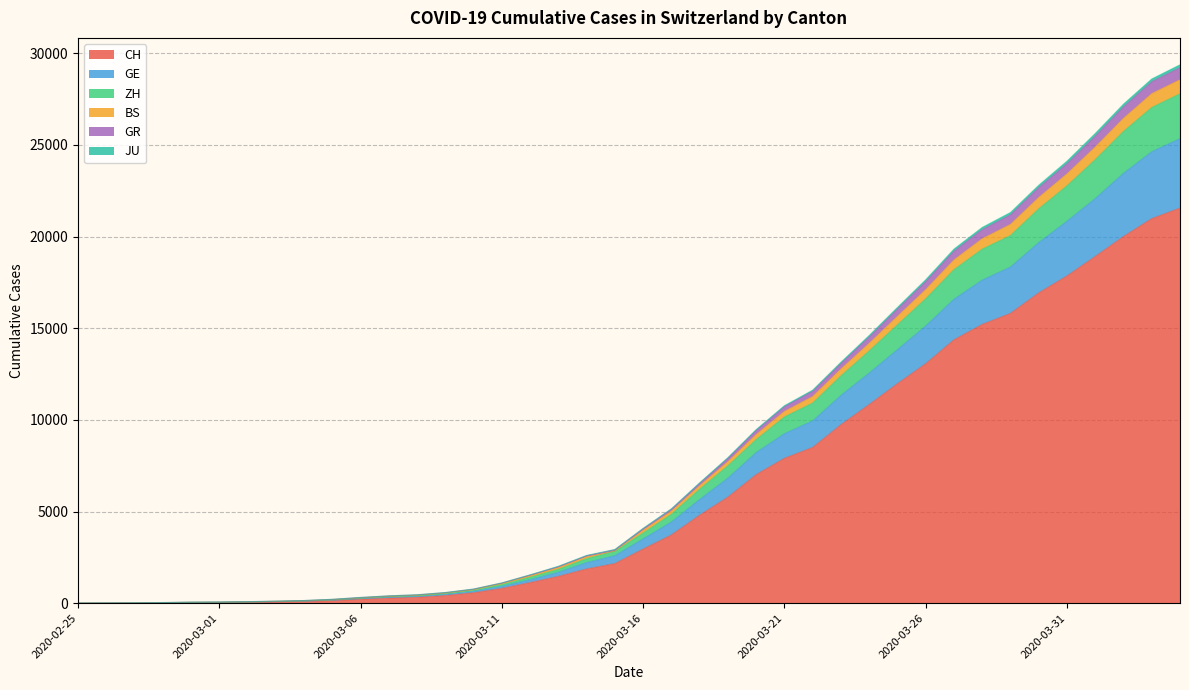

How many lines are shown in the chart?

6